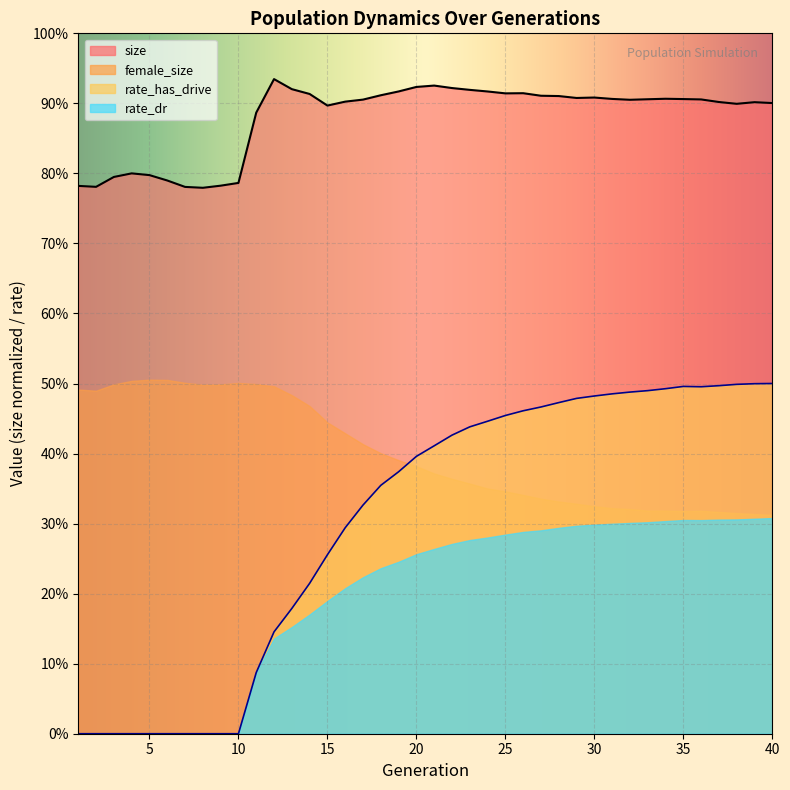

How many size values are between 0 and 1?

40